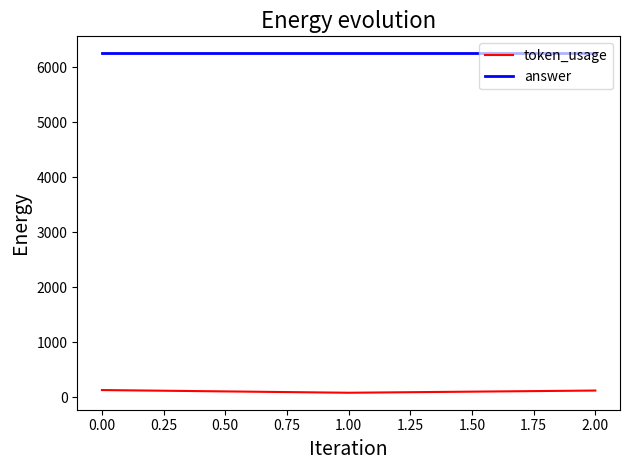

Which series has the largest total across all categories?

answer